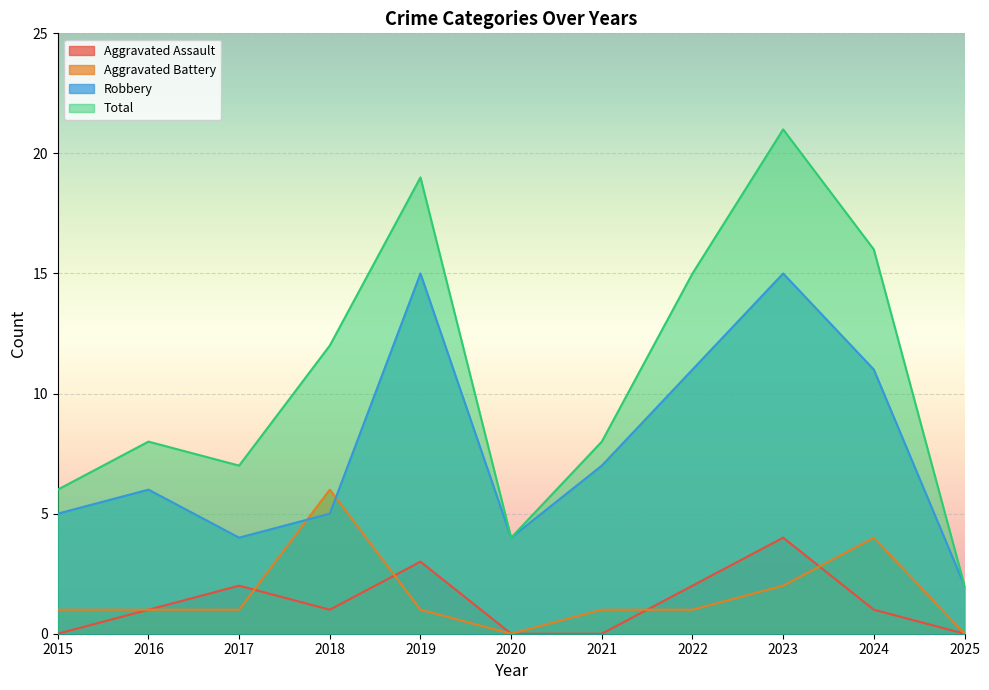

Where is the first local minimum for Aggravated Battery?

2020